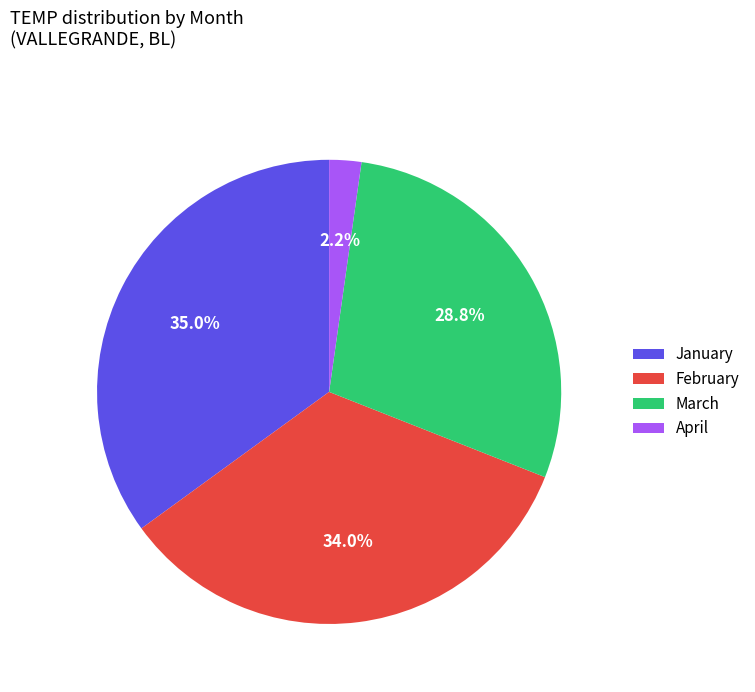

Approximately how many times larger is the value at February compared to January?

1.0